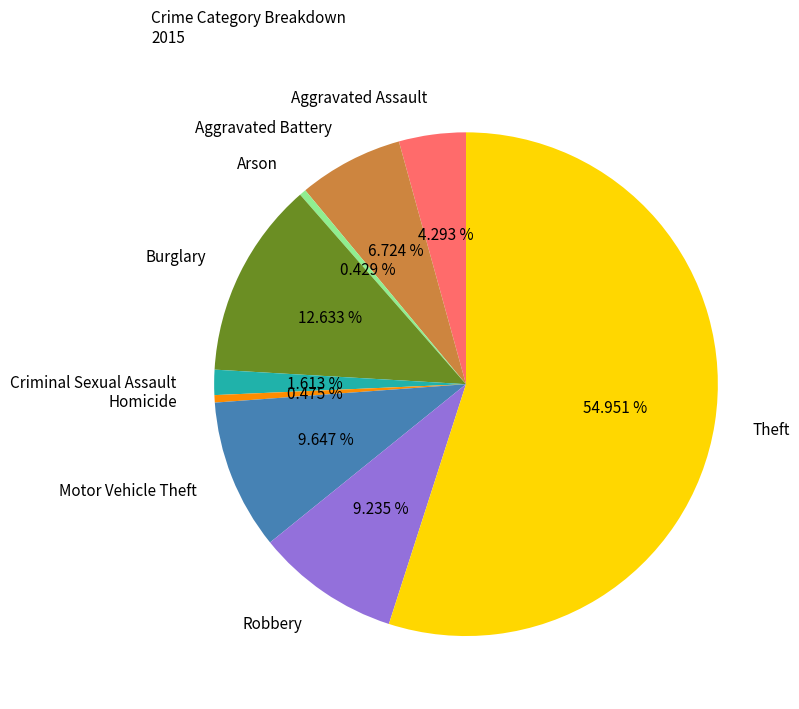

To the nearest percent, what is the difference between the Arson and Burglary slice percentages?

12%